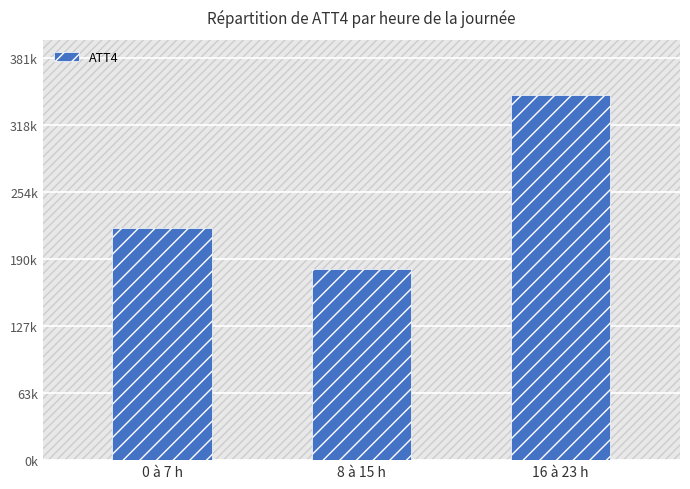

What is the difference between the maximum and second lowest values?

126700